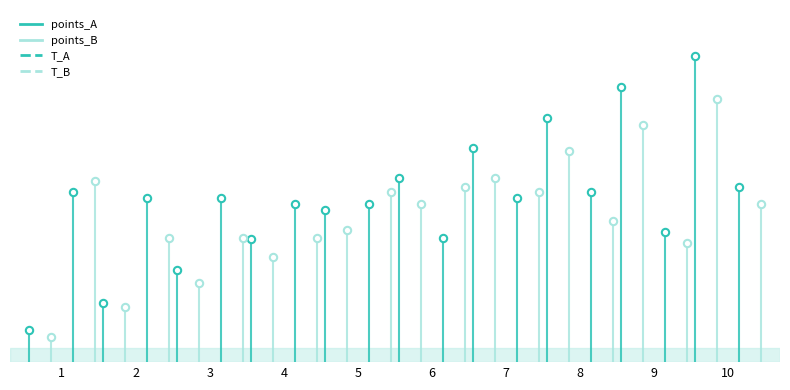

What is the total value across all series at 2?

14.4